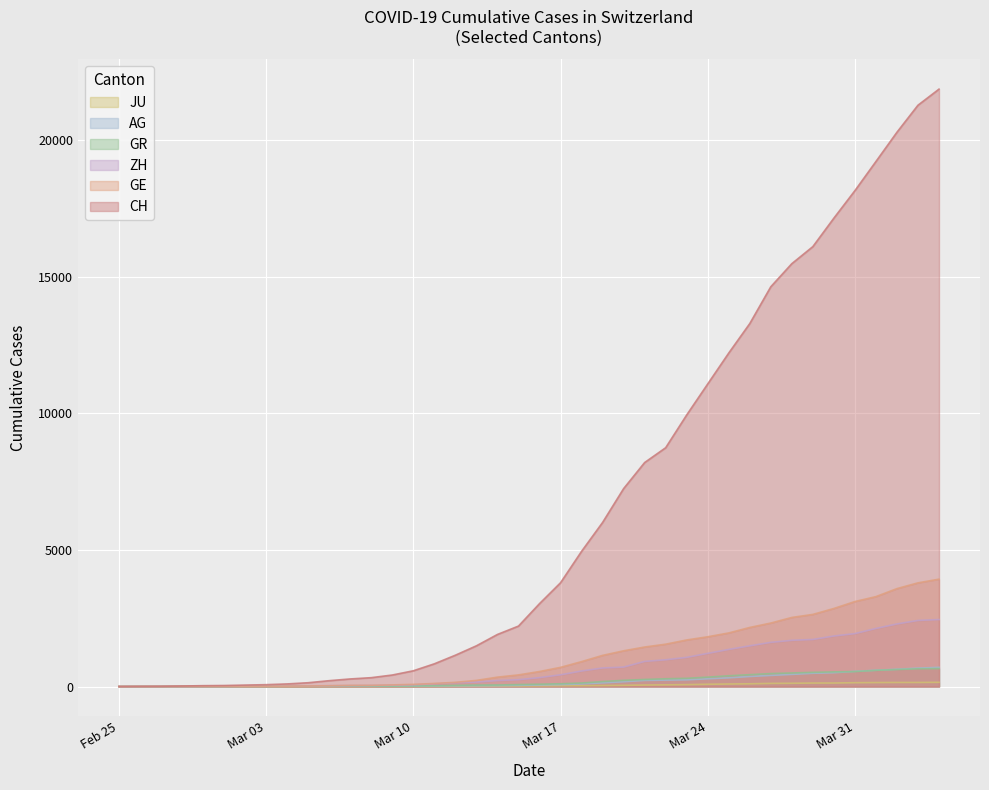

How many values in the GE series are below 549?

20